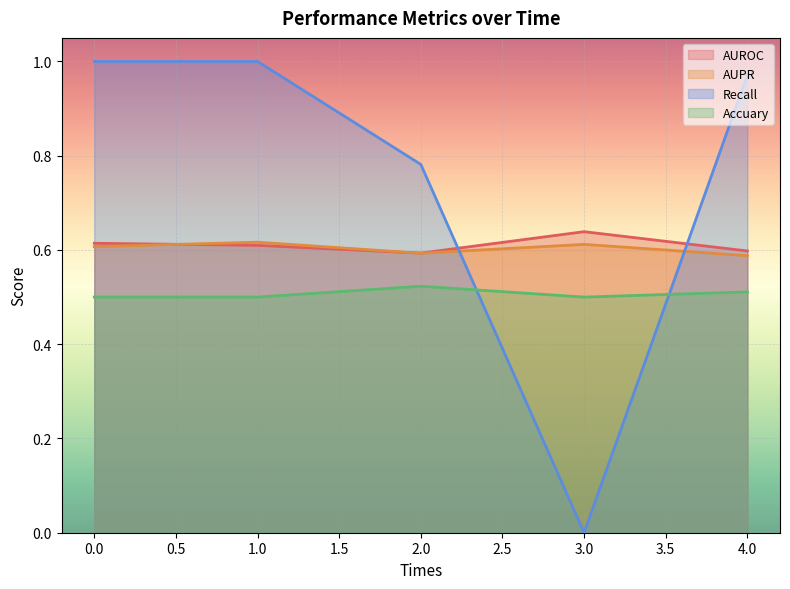

Reading left to right, what are all the values shown in this chart?

AUROC: 0=0.6	1=0.6	2=0.6	3=0.6	4=0.6
AUPR: 0=0.6	1=0.6	2=0.6	3=0.6	4=0.6
Recall: 0=1.0	1=1.0	2=0.8	3=0.0	4=1.0
Accuary: 0=0.5	1=0.5	2=0.5	3=0.5	4=0.5